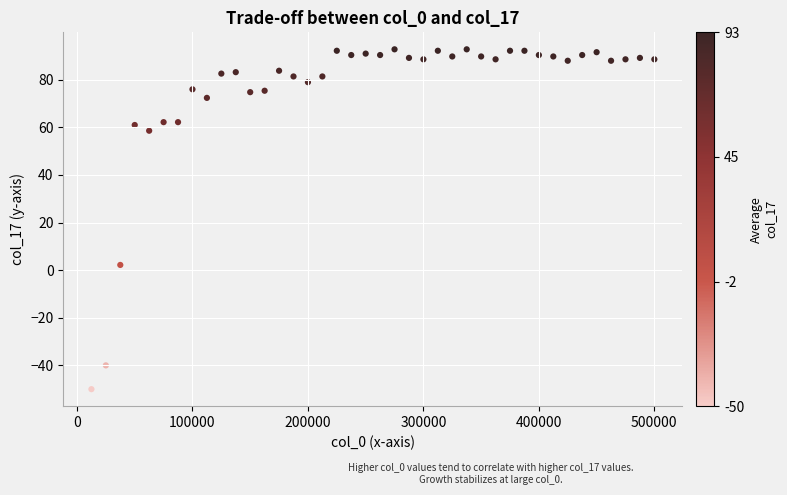

What is the range of X values (max minus min)?

487500.0